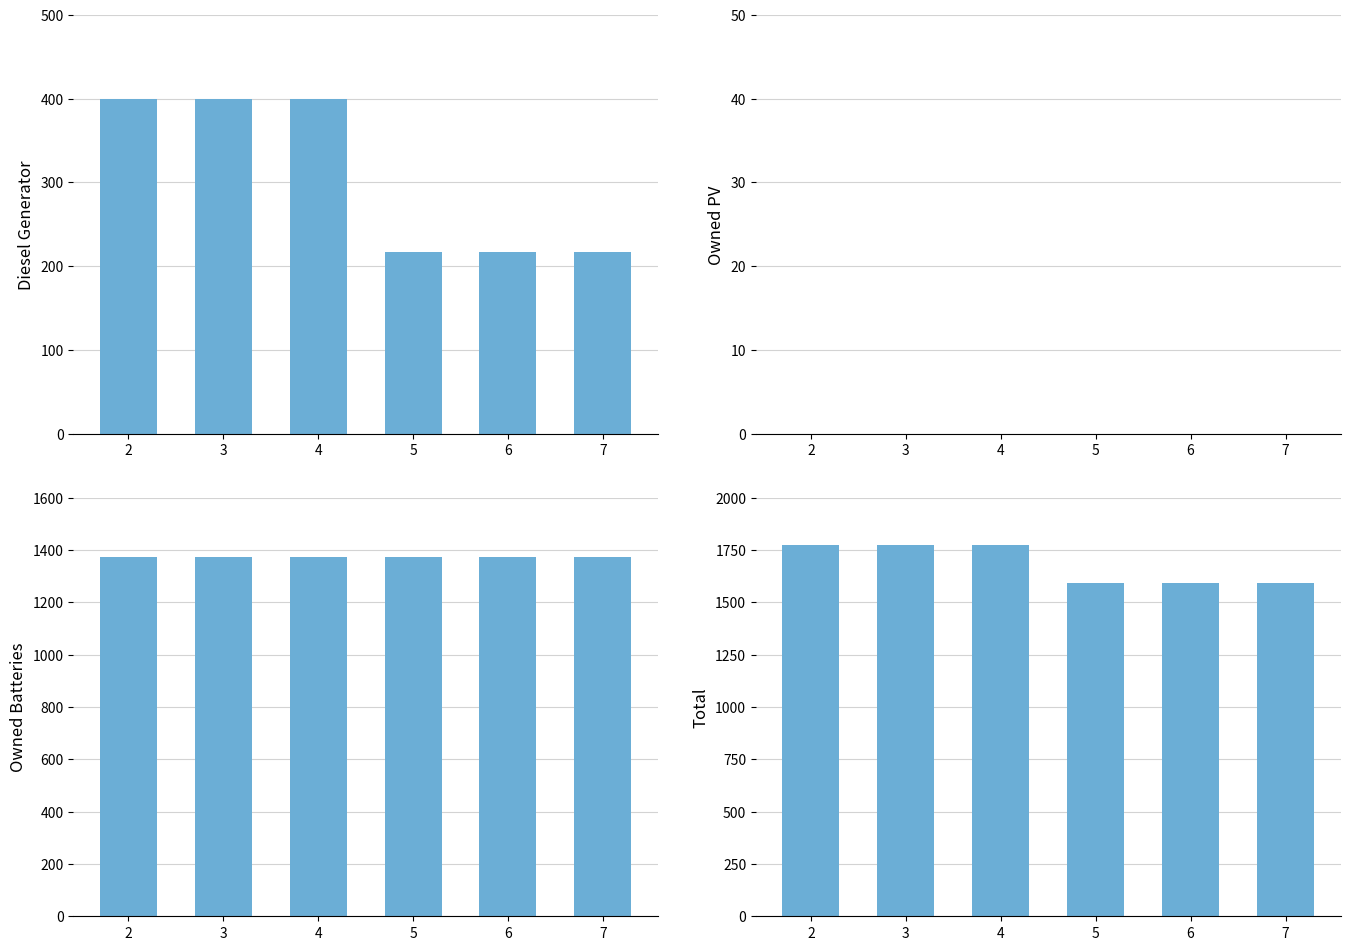

What is the difference between the highest and lowest values at 6?

1591